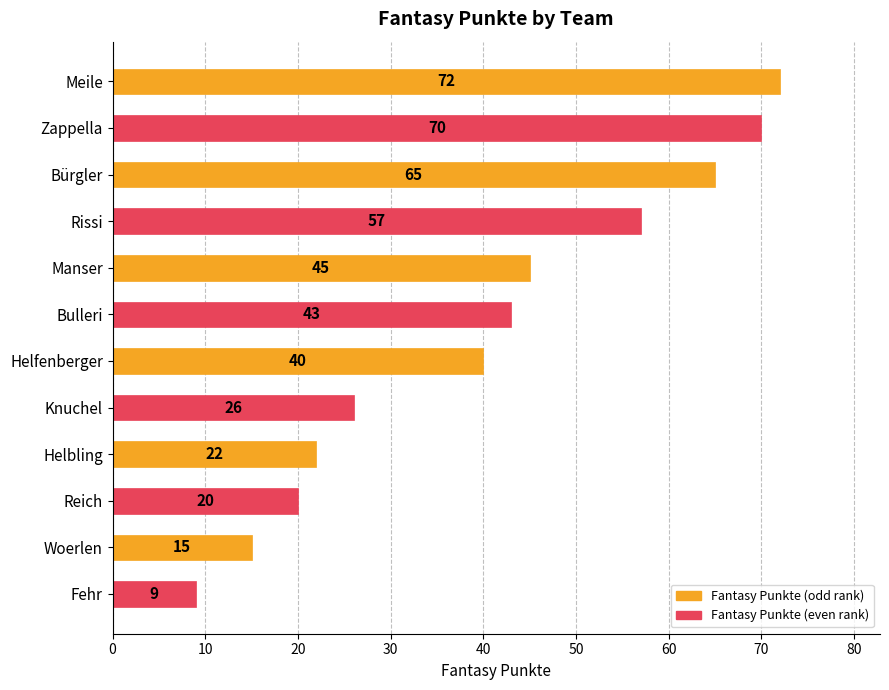

Reading top to bottom, what are all the values shown in this chart?

Meile=72	Zappella=70	Bürgler=65	Rissi=57	Manser=45	Bulleri=43	Helfenberger=40	Knuchel=26	Helbling=22	Reich=20	Woerlen=15	Fehr=9